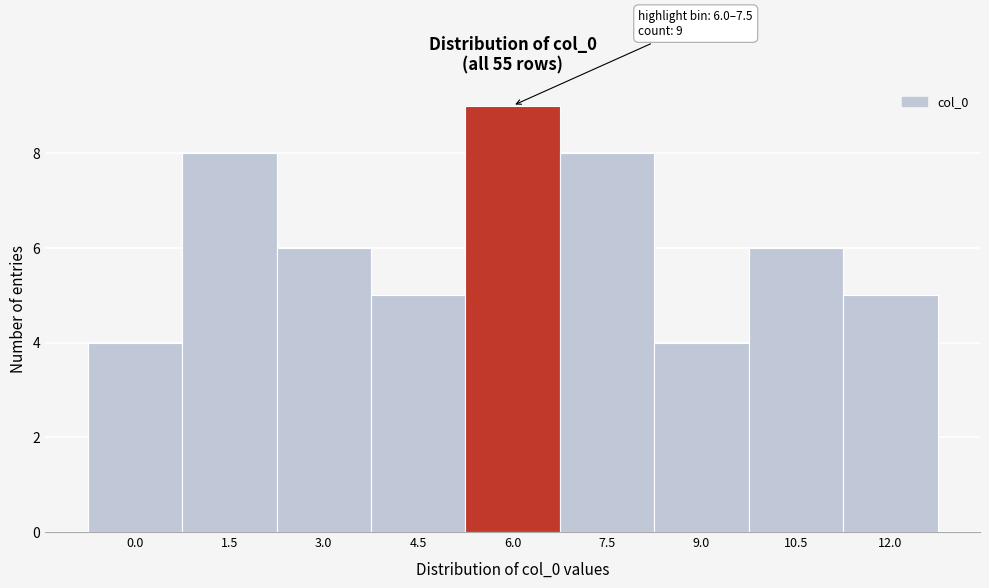

Reading left to right, extract all data points from this chart.

0.0=4	1.5=8	3.0=6	4.5=5	6.0=9	7.5=8	9.0=4	10.5=6	12.0=5